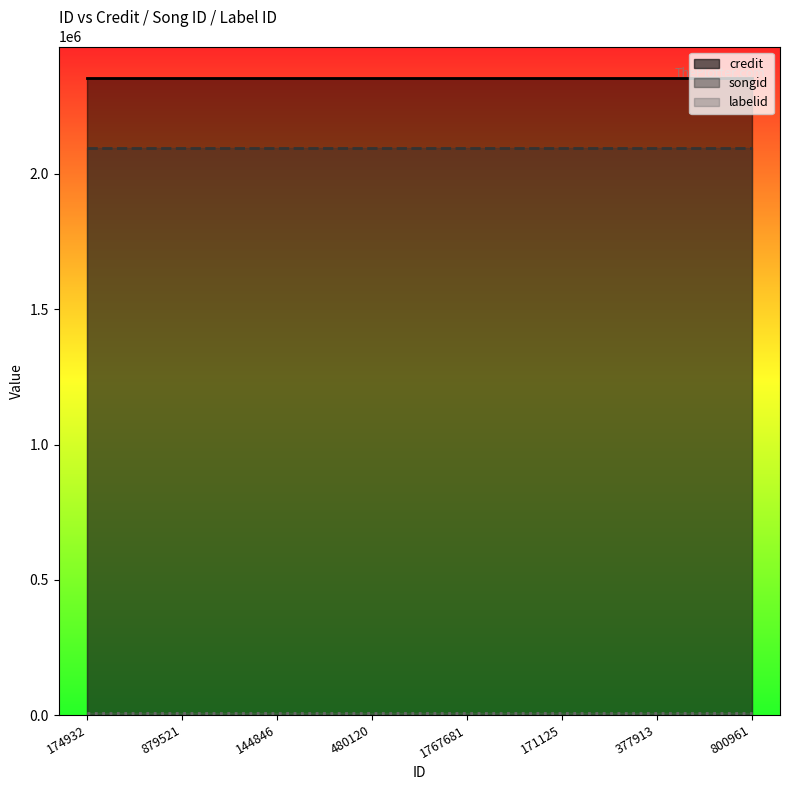

True or false: songid and credit intersect in this chart.

False